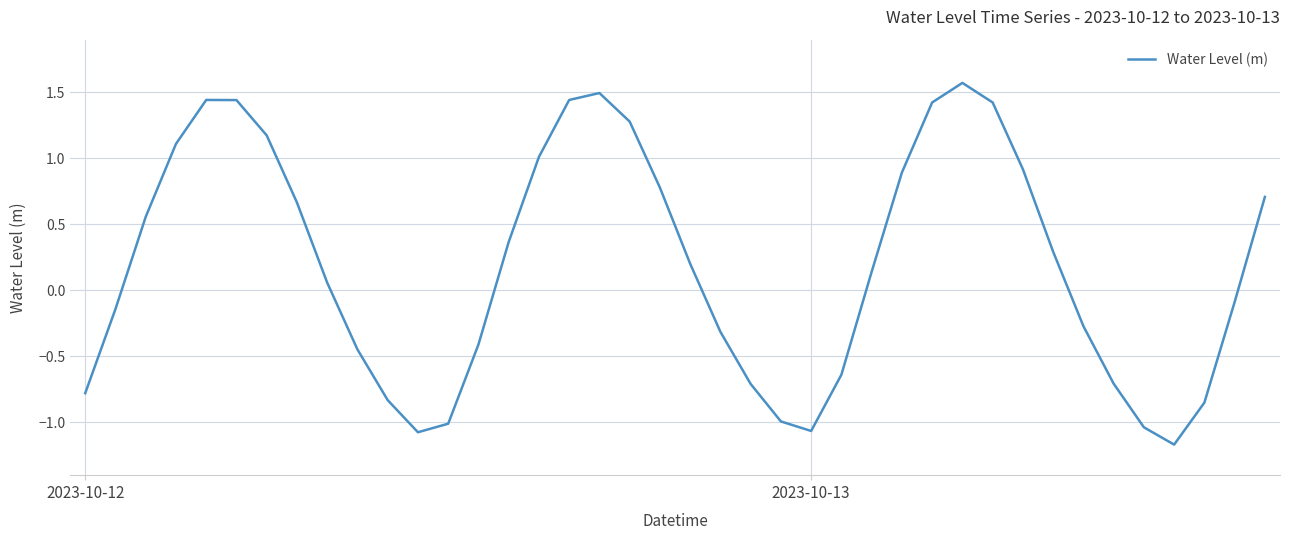

How many negative values are there?

18